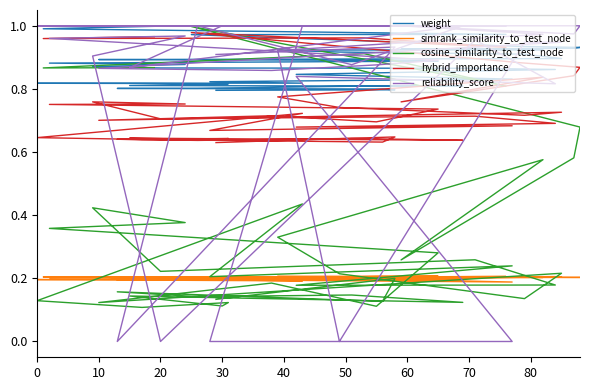

Which series has the widest spread of values?

reliability_score